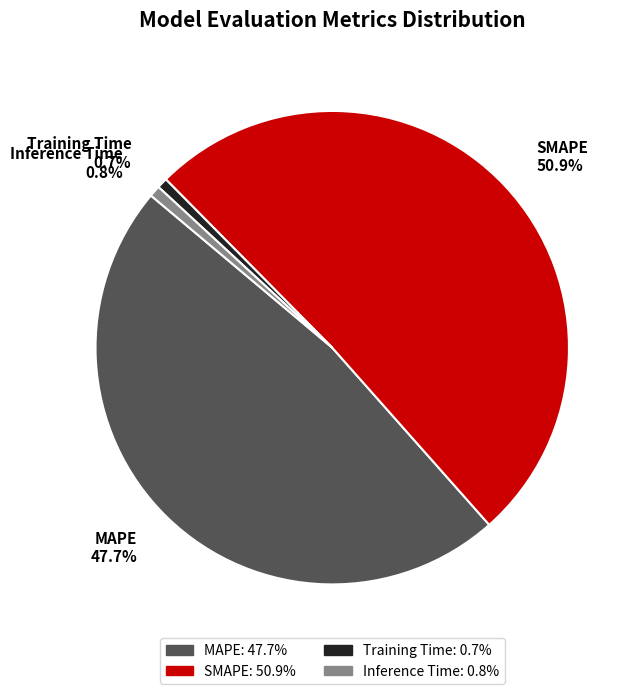

What percentage is the MAPE slice, to the nearest percent?

48%